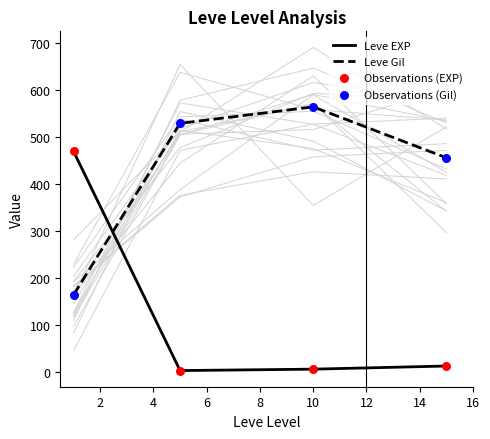

Which series has the widest spread of Y values?

Leve EXP